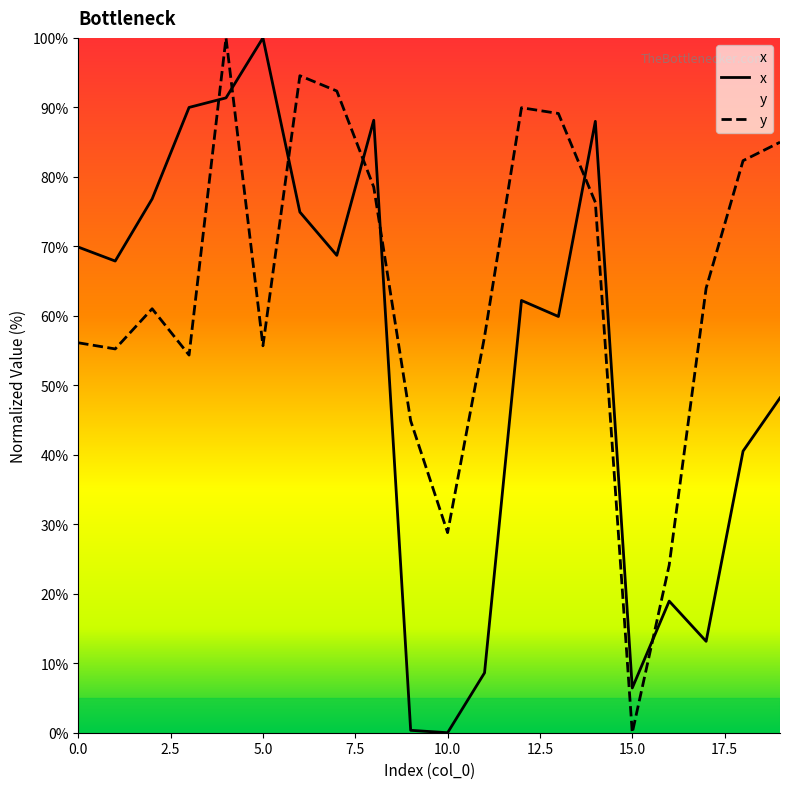

Which label corresponds to the largest value in the chart?

5